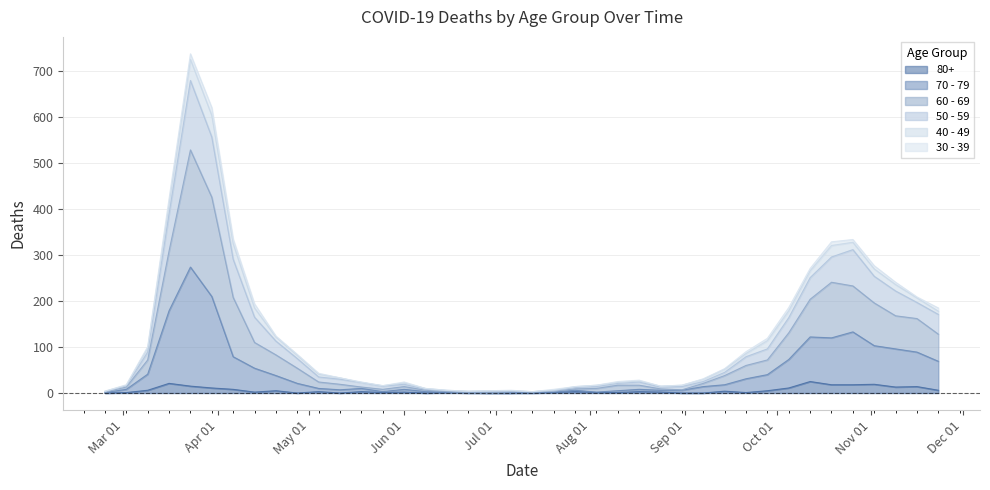

How many data points in 70 - 79 are above 14?

19